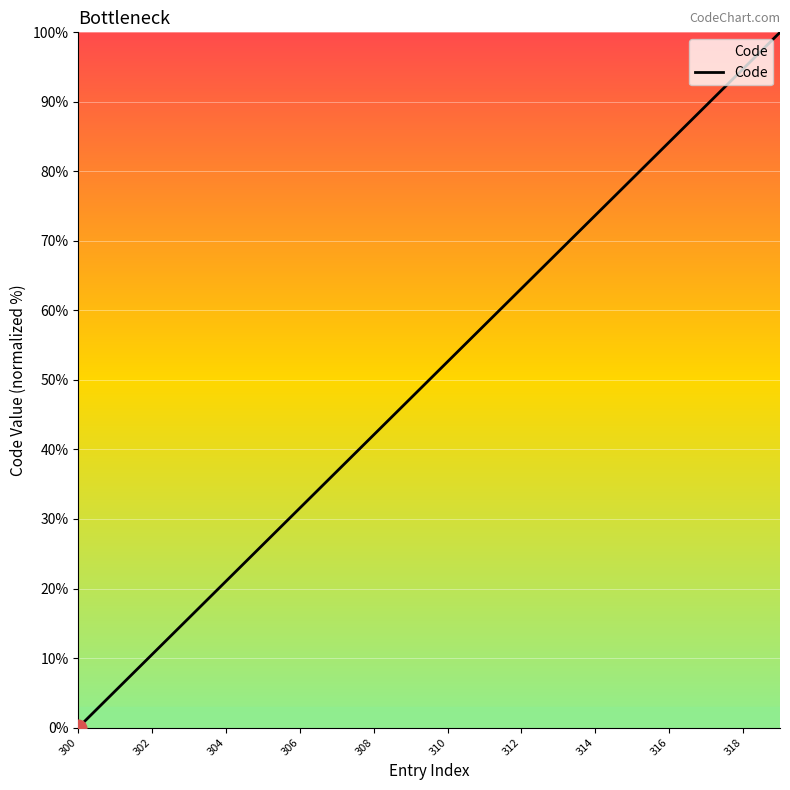

What is the greatest value displayed?

100.0